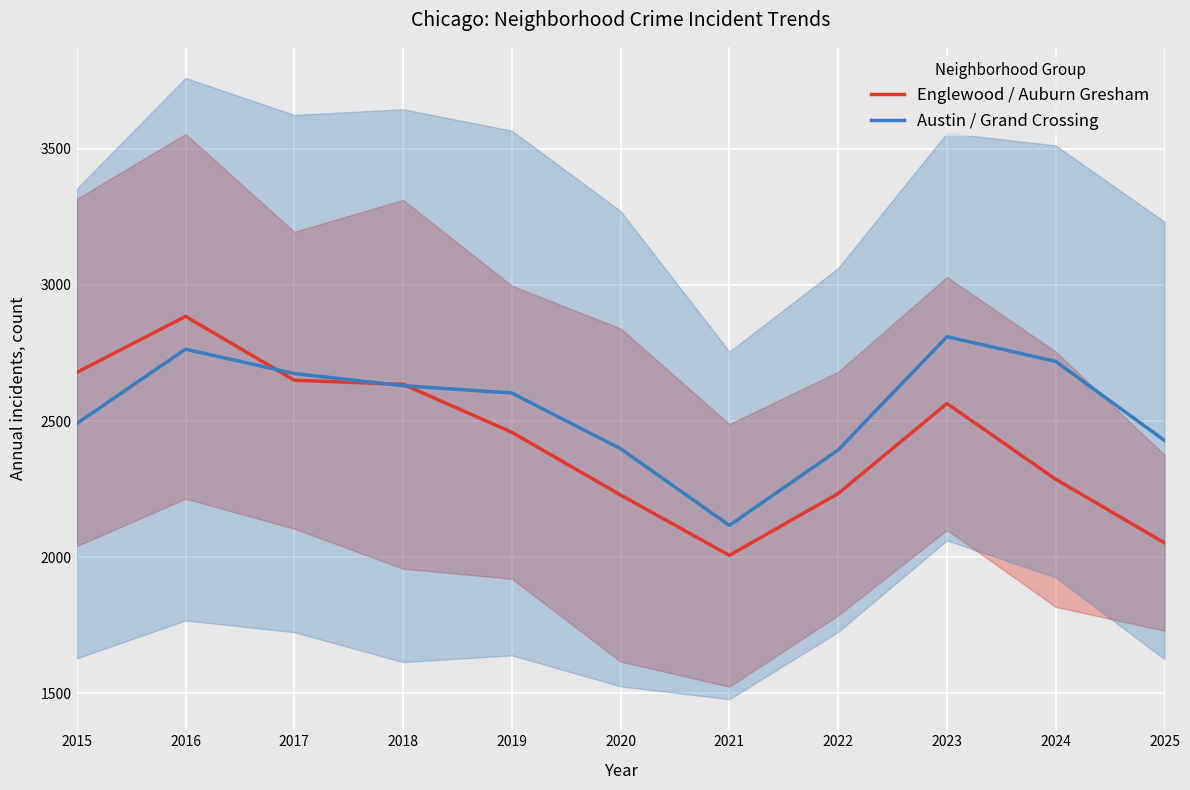

List the series in order of their peak value, highest first.

Englewood / Auburn Gresham, Austin / Grand Crossing